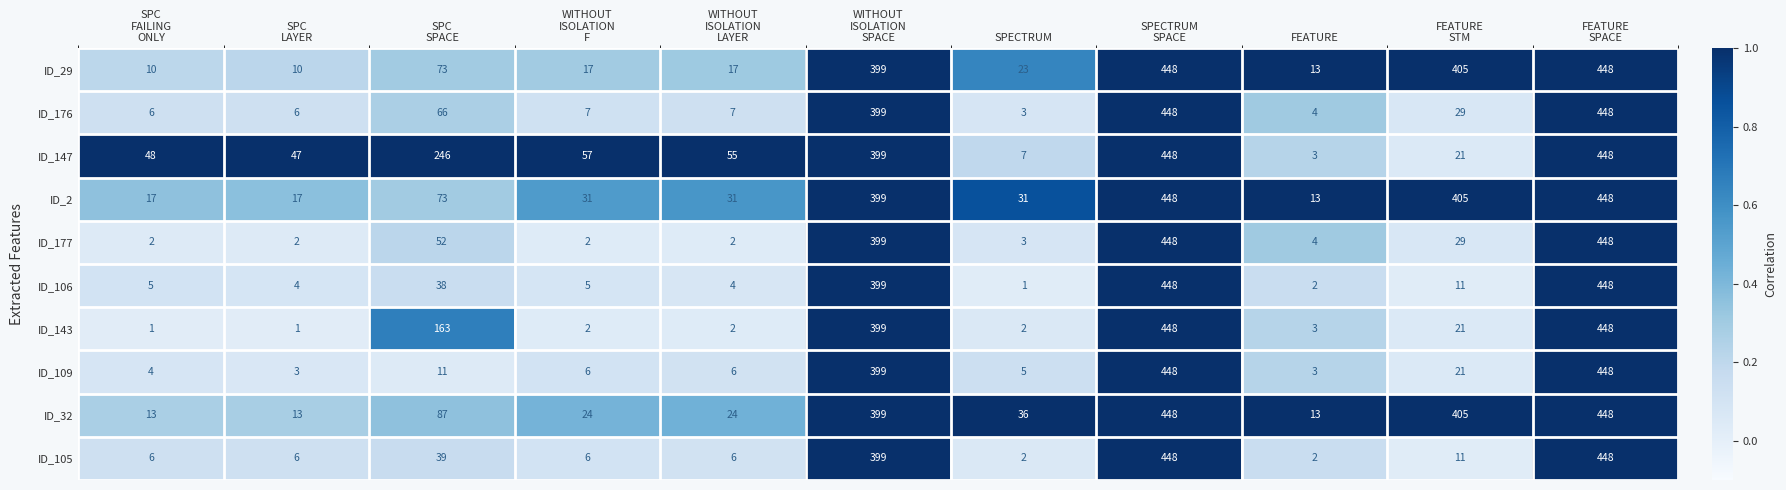

Which series has the largest total across all categories?

ID_2